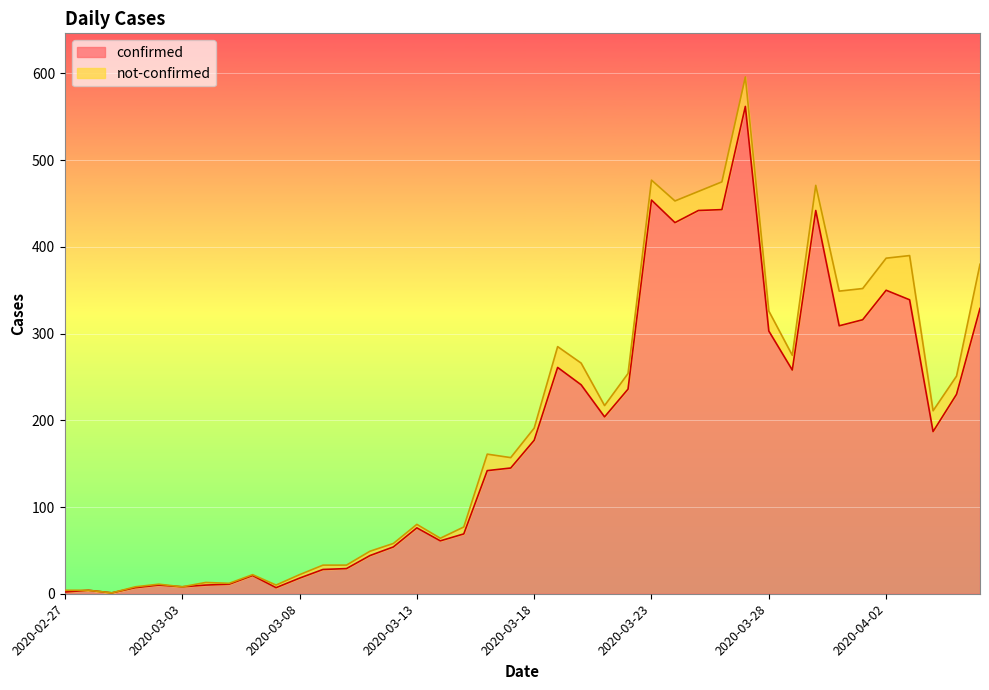

Approximately how many times larger is the value at 2020-04-01 compared to 2020-03-15?

4.6